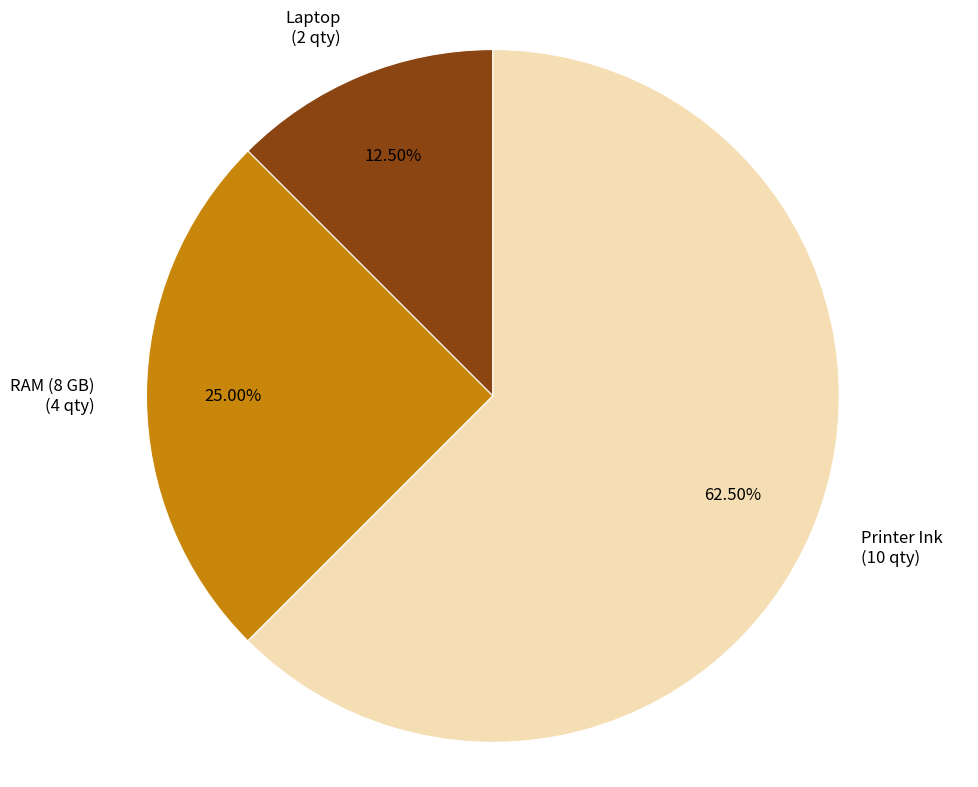

What percentage do Printer Ink and RAM (8 GB) together represent?

87.5%